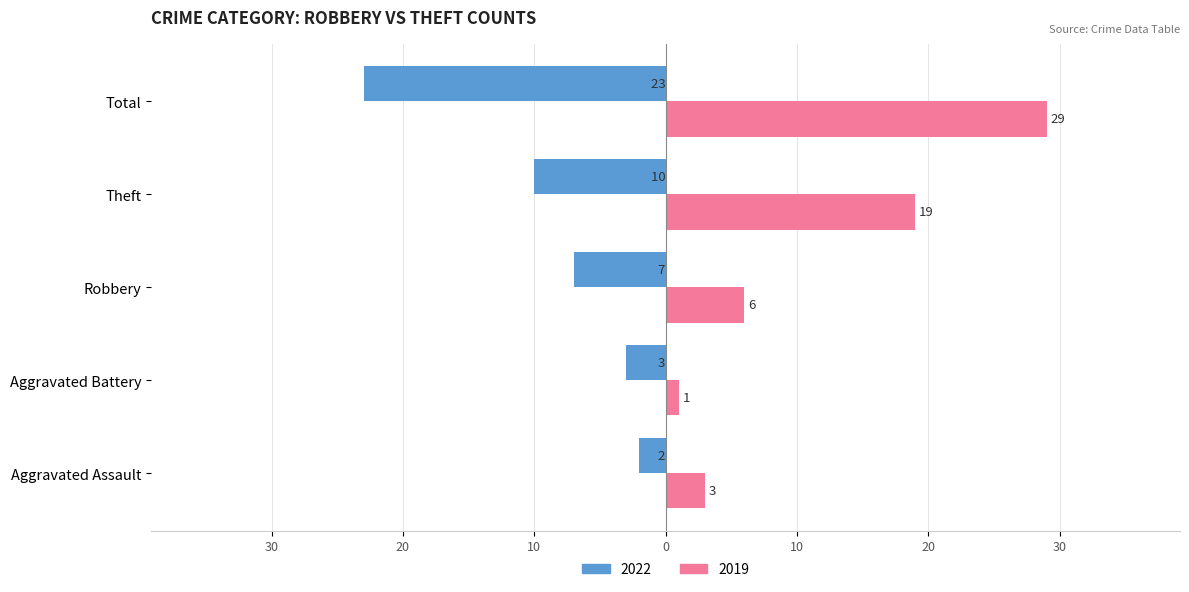

Does the chart contain stacked bars?

No